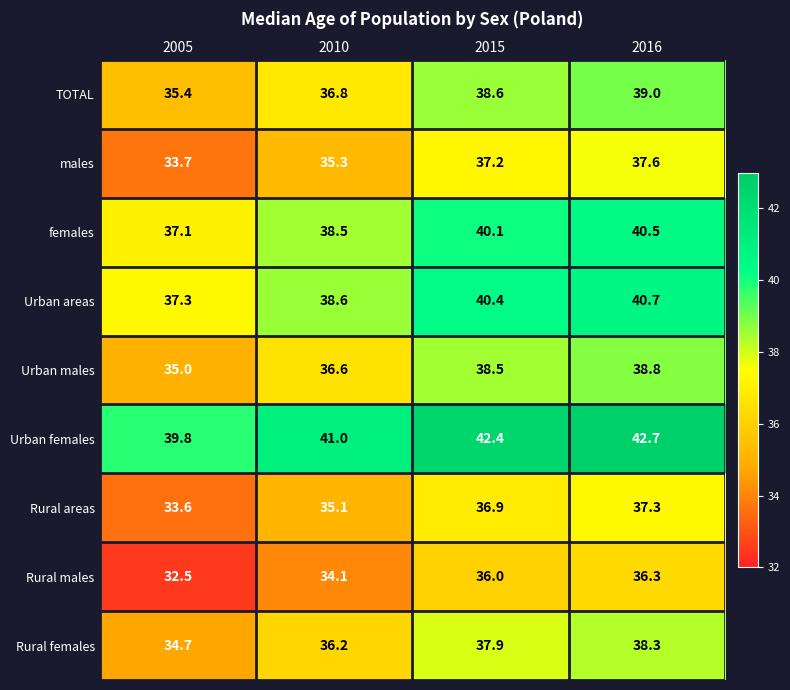

What is the sum of all males values?

143.8